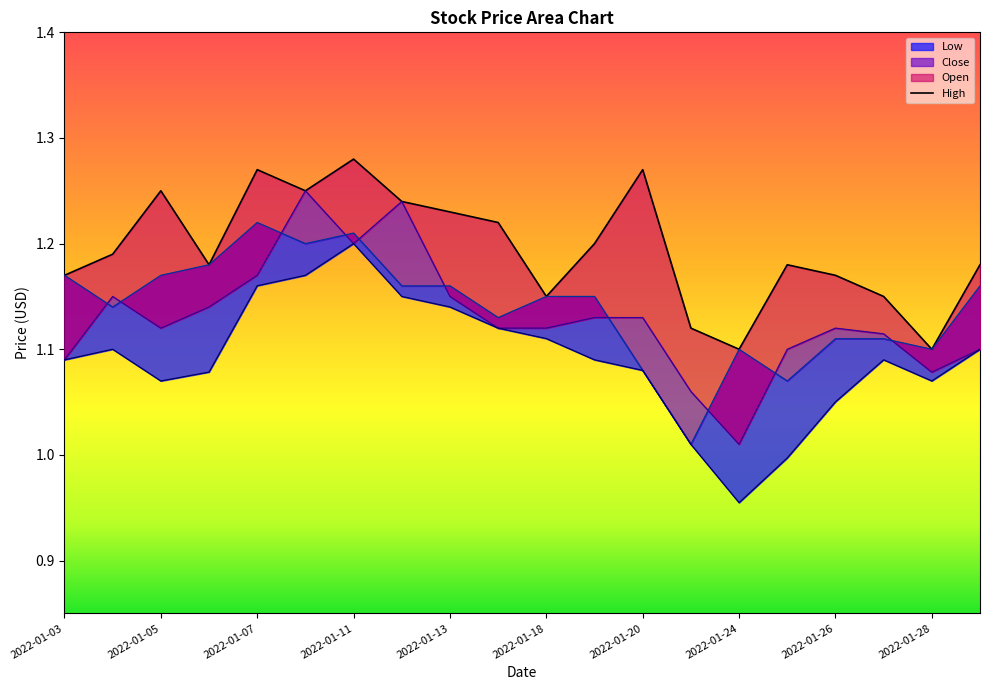

How many values in the Low series exceed 1?

18